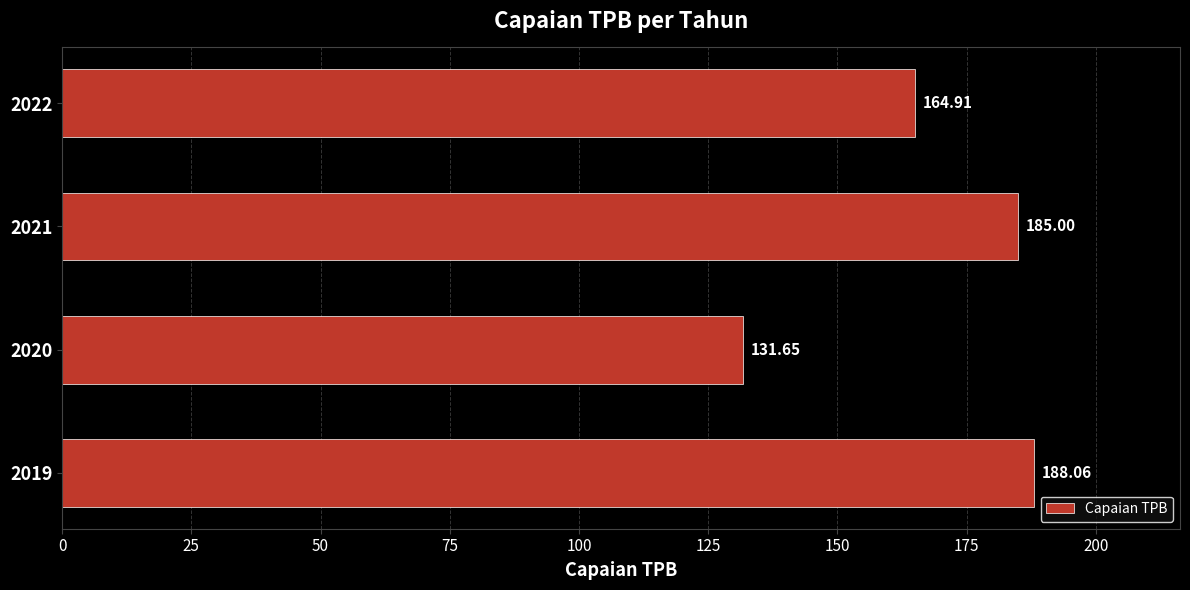

Which label corresponds to the smallest value in the chart?

2020